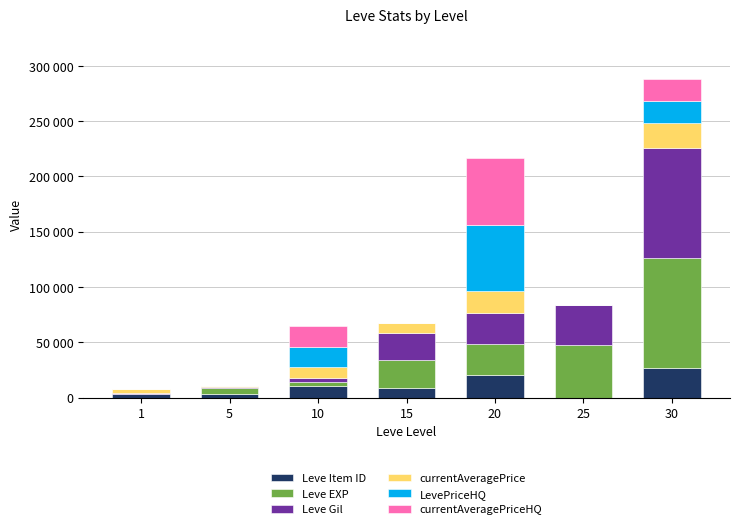

What are all the series names shown in the legend?

Leve Item ID, Leve EXP, Leve Gil, currentAveragePrice, LevePriceHQ, currentAveragePriceHQ